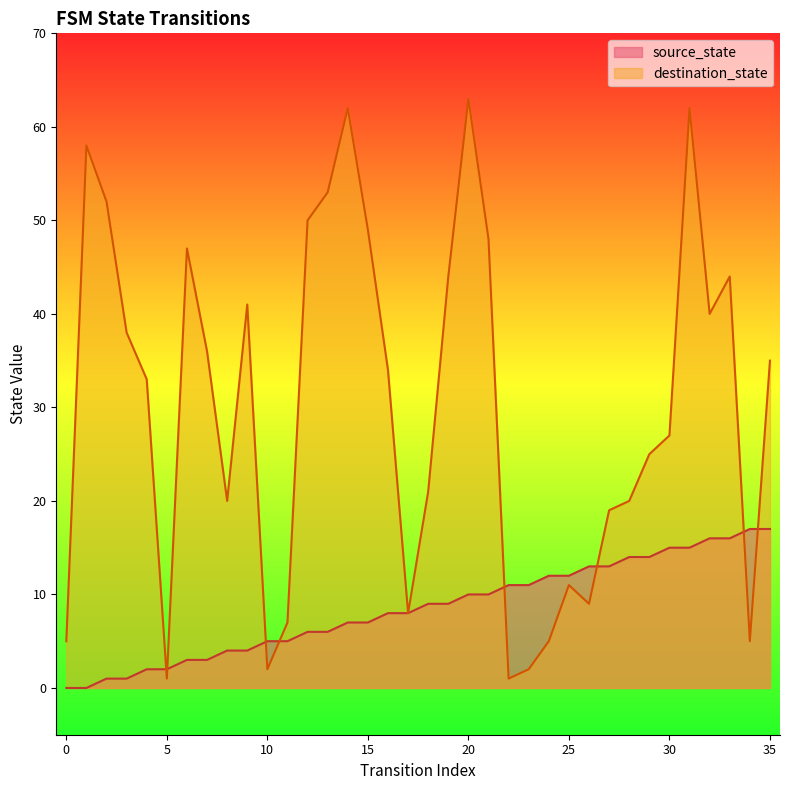

Where does the source_state series first go above 9?

20